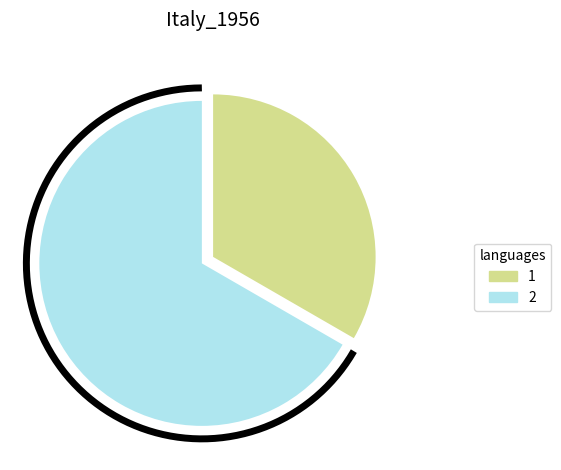

The 2 slice represents 67% of the pie. True or false?

True